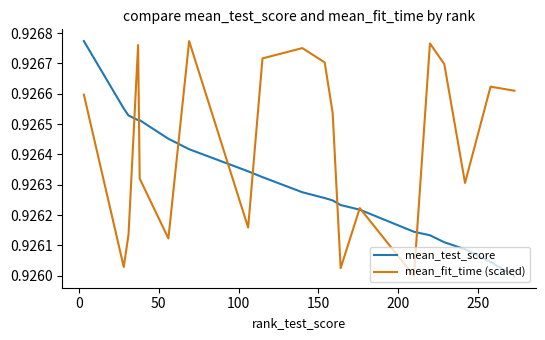

Rank the series by their average value, from highest to lowest.

mean_fit_time (scaled), mean_test_score